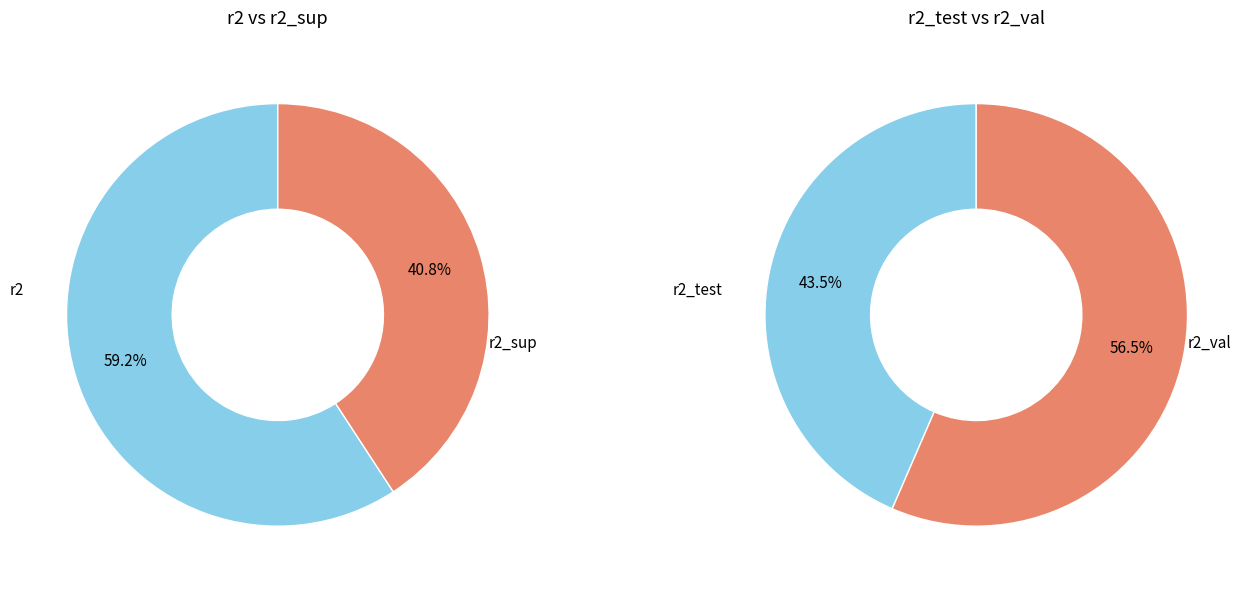

How many slices are in this pie chart?

4